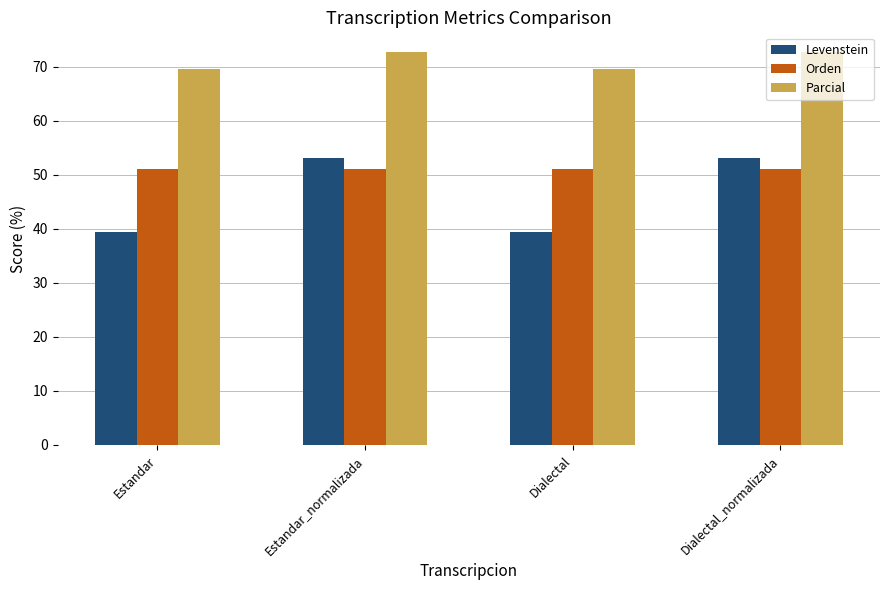

Which series changed the most between Estandar and Dialectal_normalizada?

Levenstein